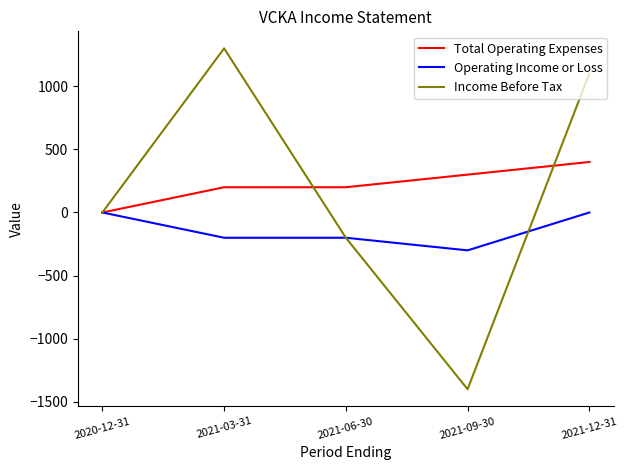

Rank the series by their maximum value, from lowest to highest.

Operating Income or Loss, Total Operating Expenses, Income Before Tax